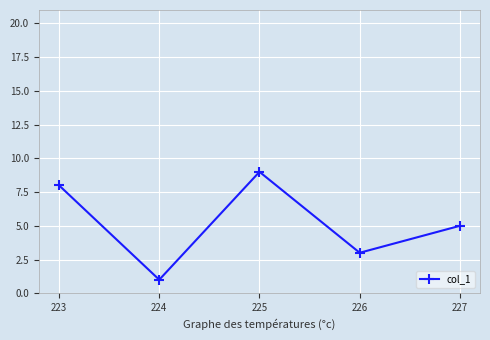

Between 224 and 227, which is larger?

227